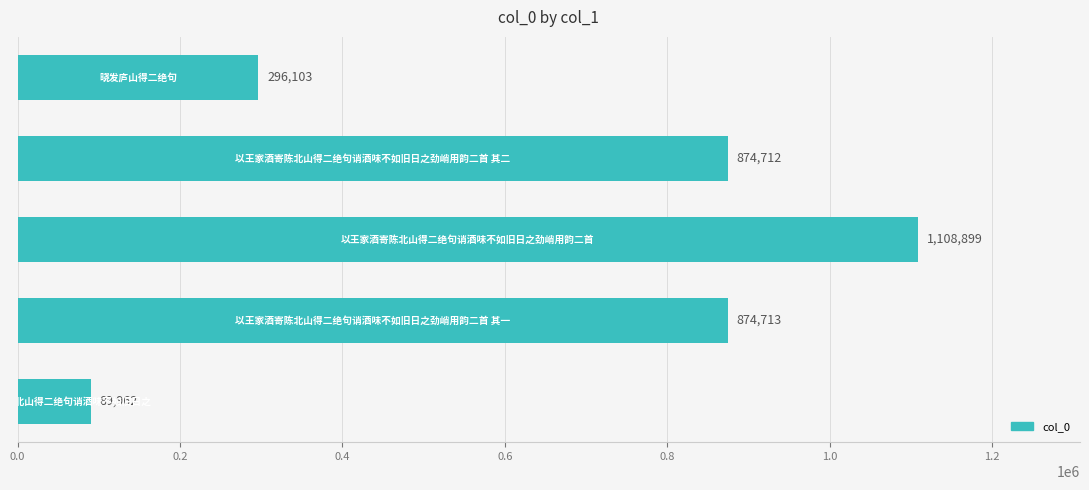

What is the minimum value shown in the chart?

89962